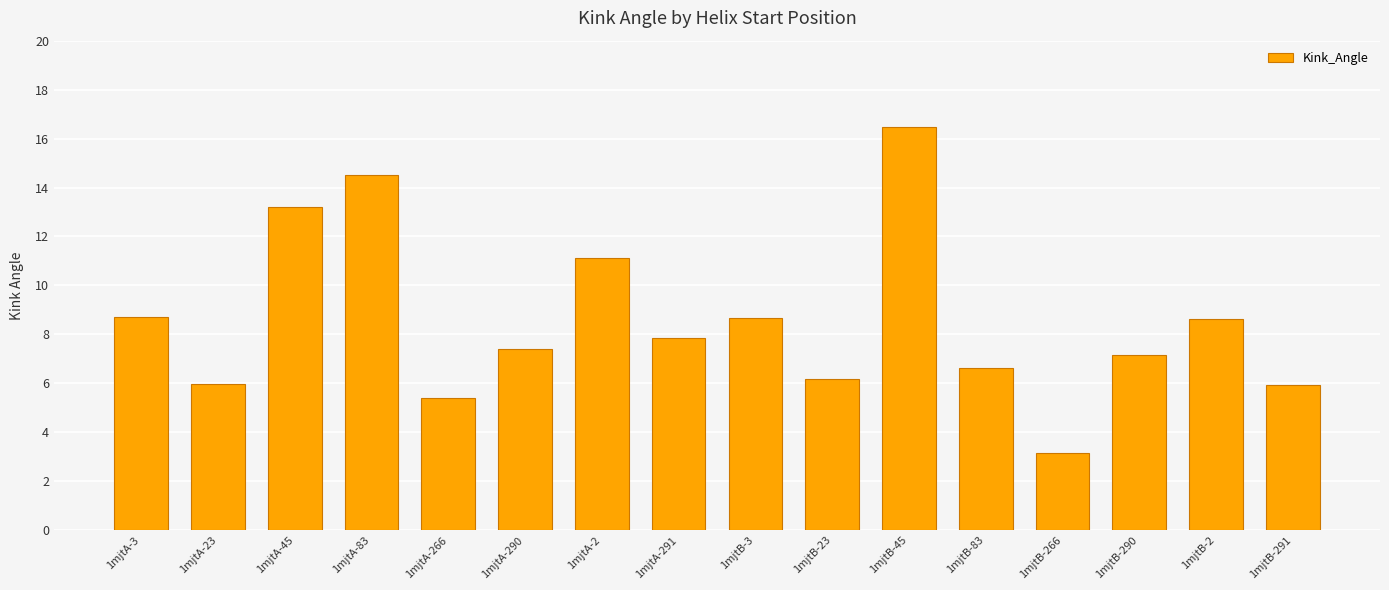

What is the label of the 2nd bar from the right?

1mjtB-2